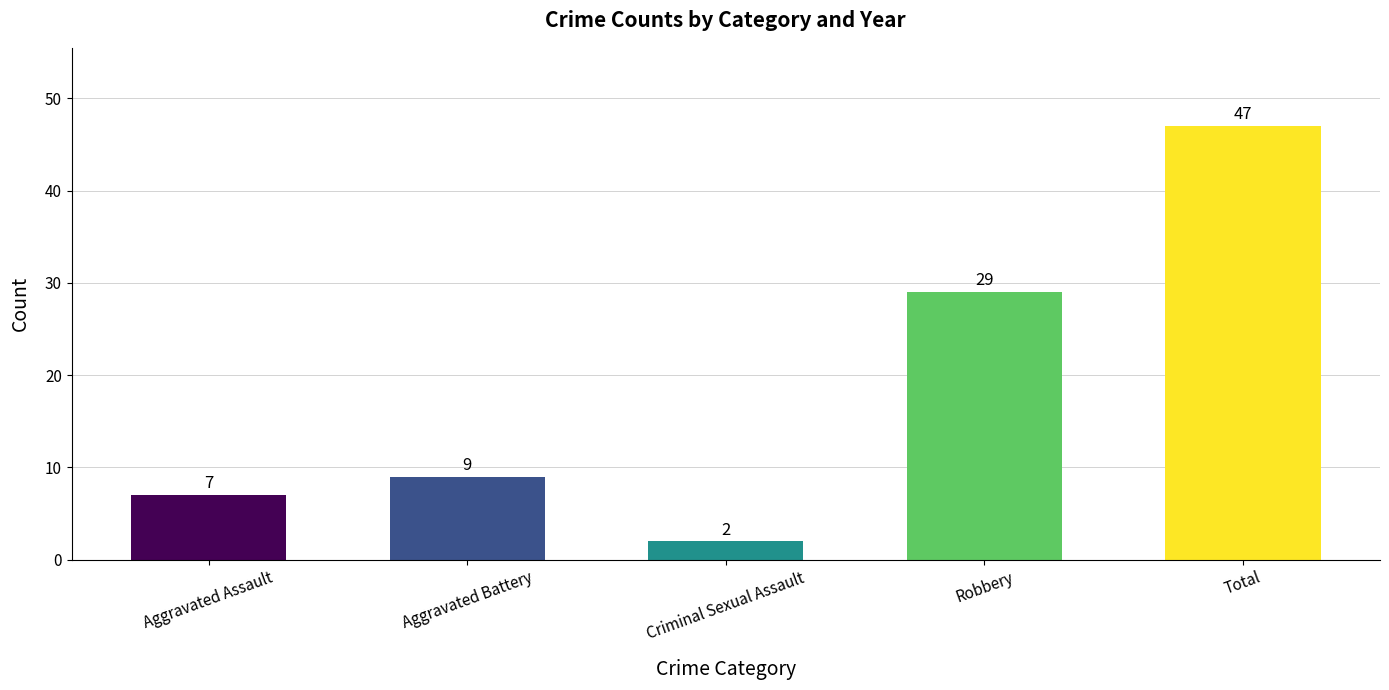

What position from the right is Aggravated Battery?

4